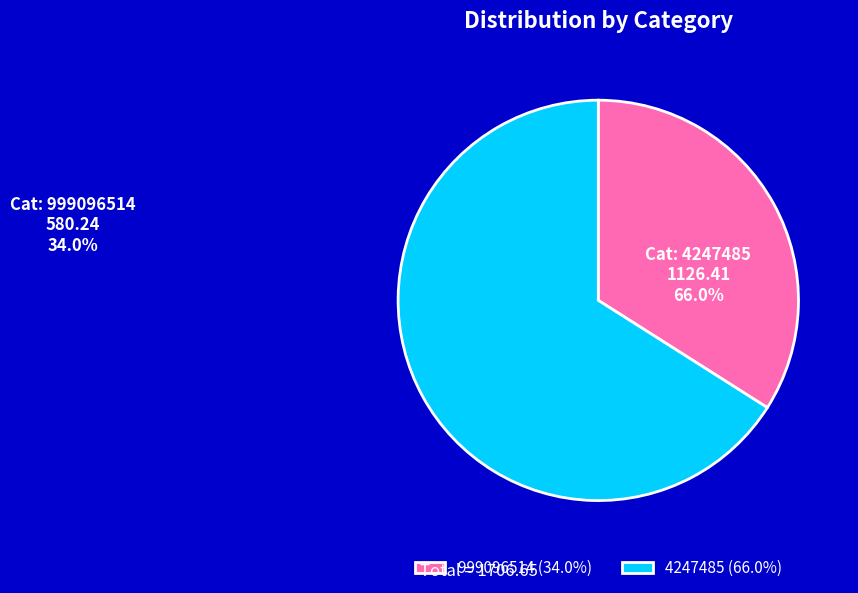

Which has a higher value, 4247485 or 999096514?

4247485